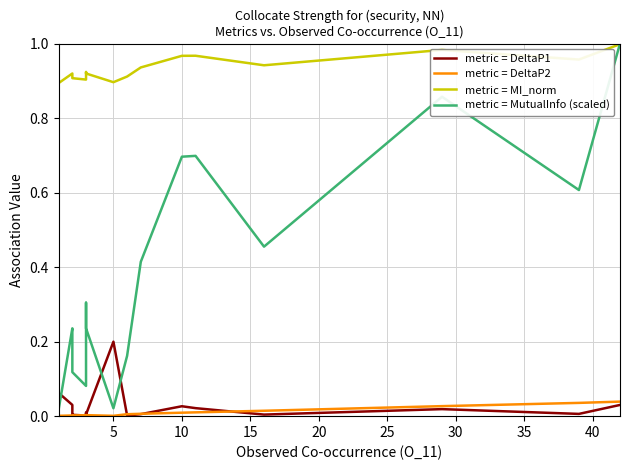

The metric = MI_norm series shows 0.9 at 5. True or false?

True